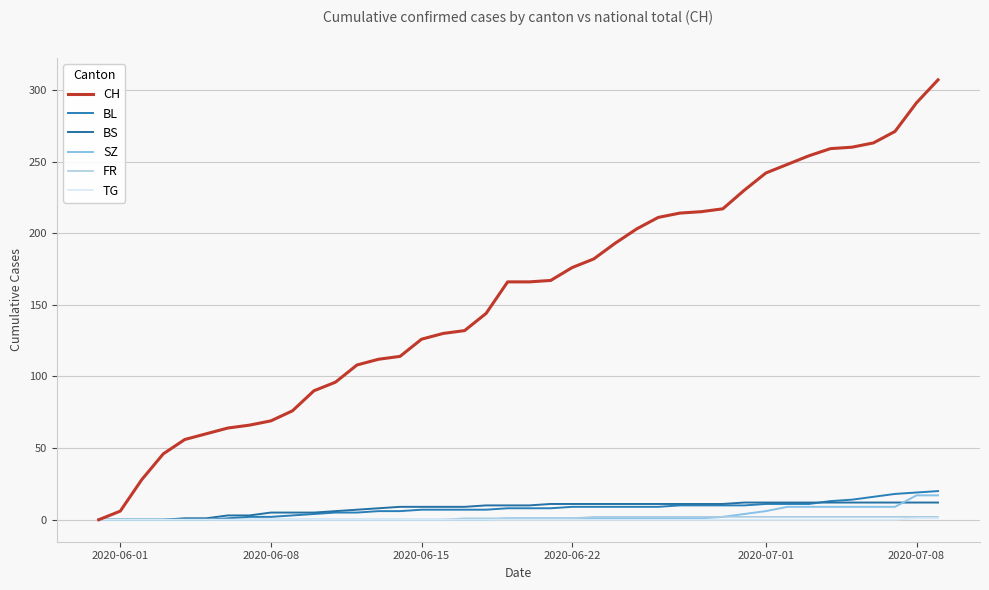

What are all the series names shown in the legend?

CH, BL, BS, SZ, FR, TG